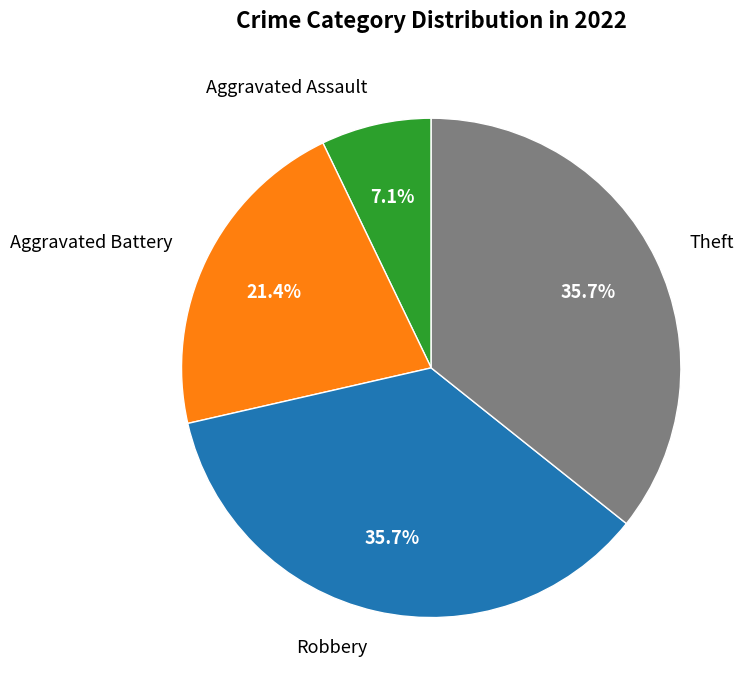

Which slice is the smallest?

Aggravated Assault